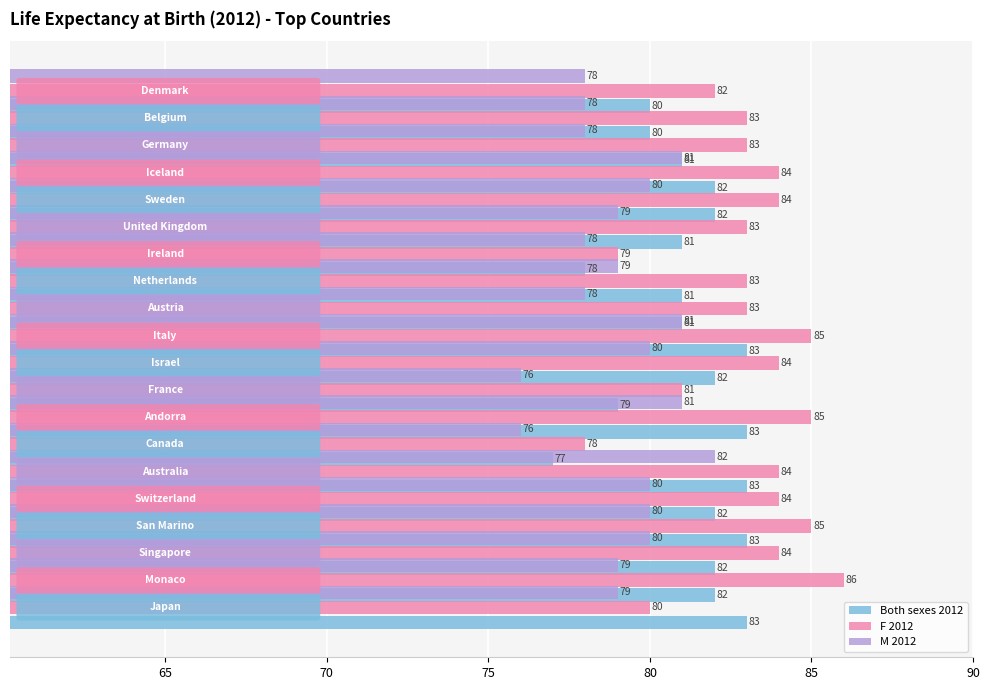

Reading left to right, what are all the values shown in this chart?

Both sexes 2012: 83	82	82	83	82	83	77	83	79	82	83	81	81	78	81	82	82	81	80	80
F 2012: 80	86	84	85	84	84	78	85	81	84	85	83	83	79	83	84	84	83	83	82
M 2012: 79	79	80	80	80	82	76	81	76	80	81	78	79	78	79	80	81	78	78	78